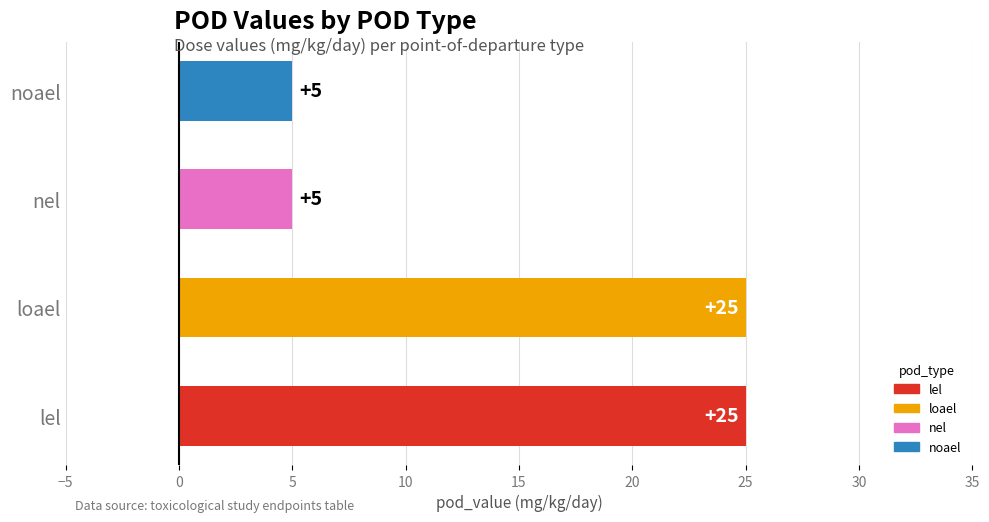

How many values are between 5 and 25?

4